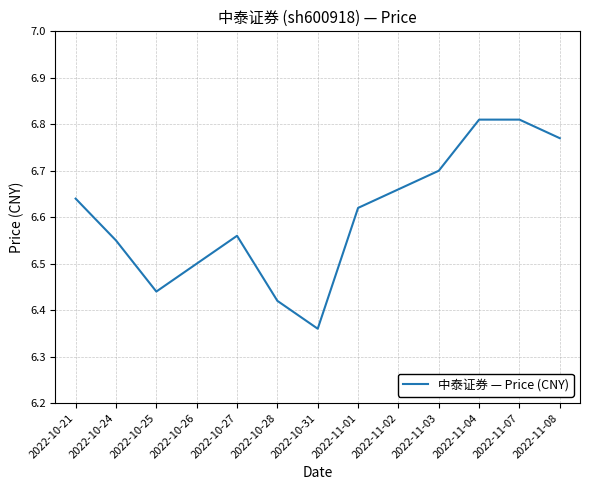

The value at 2022-11-04 is 2.1. True or false?

False